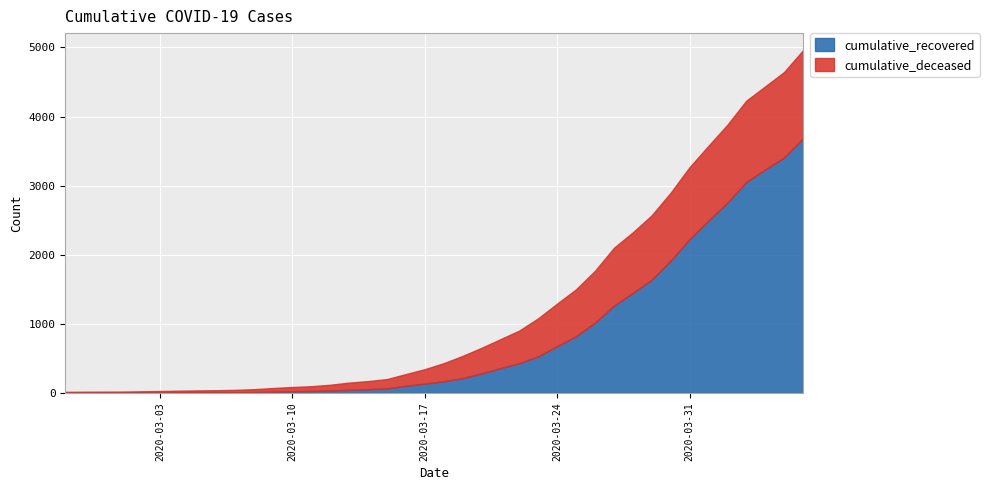

After their last crossing, which series has the higher values: cumulative_recovered or cumulative_deceased?

cumulative_recovered